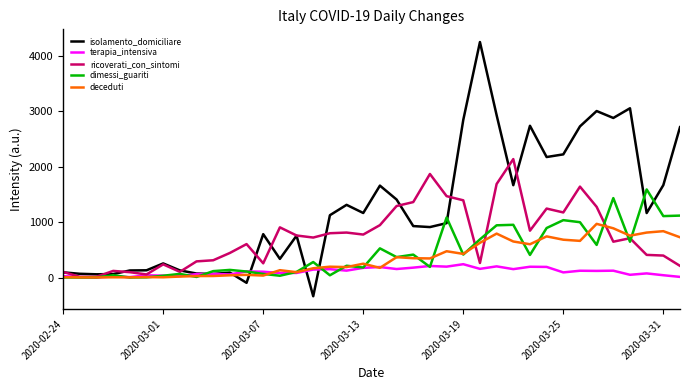

Which series has the largest range (max minus min)?

isolamento_domiciliare